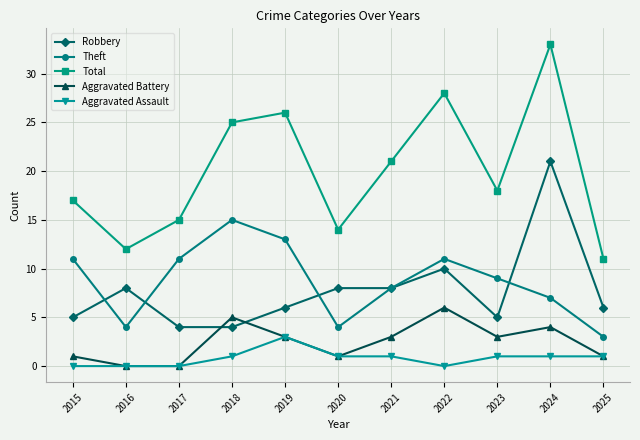

At which category is the sum across all series the highest?

2024